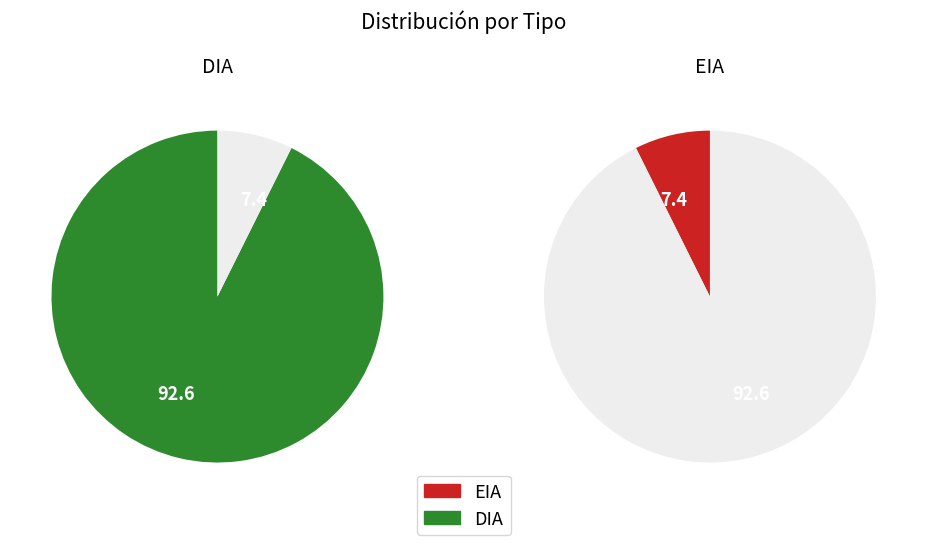

The EIA slice represents 1% of the pie. True or false?

False